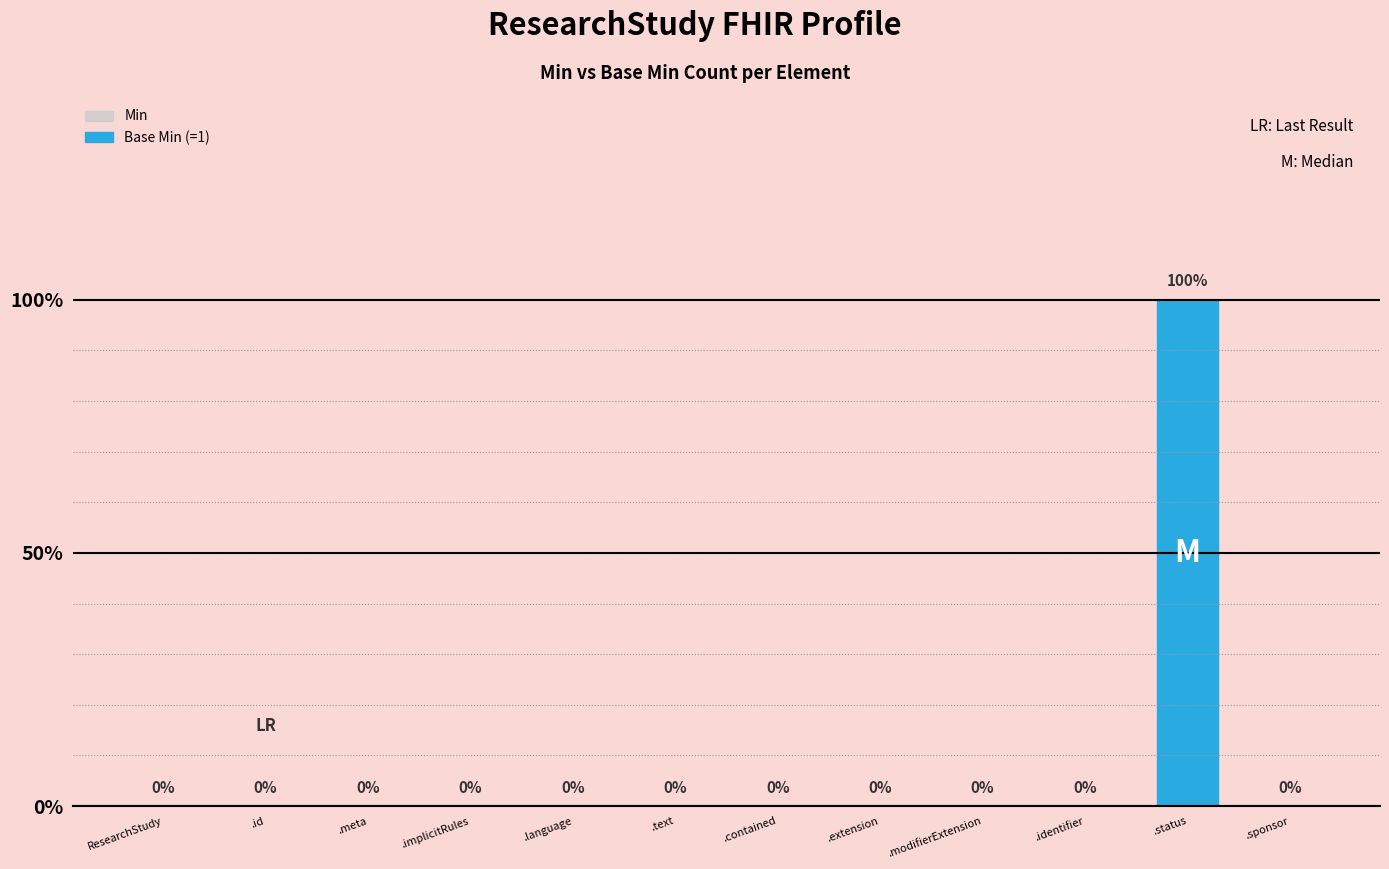

What is the label of the 3rd bar from the left?

.meta